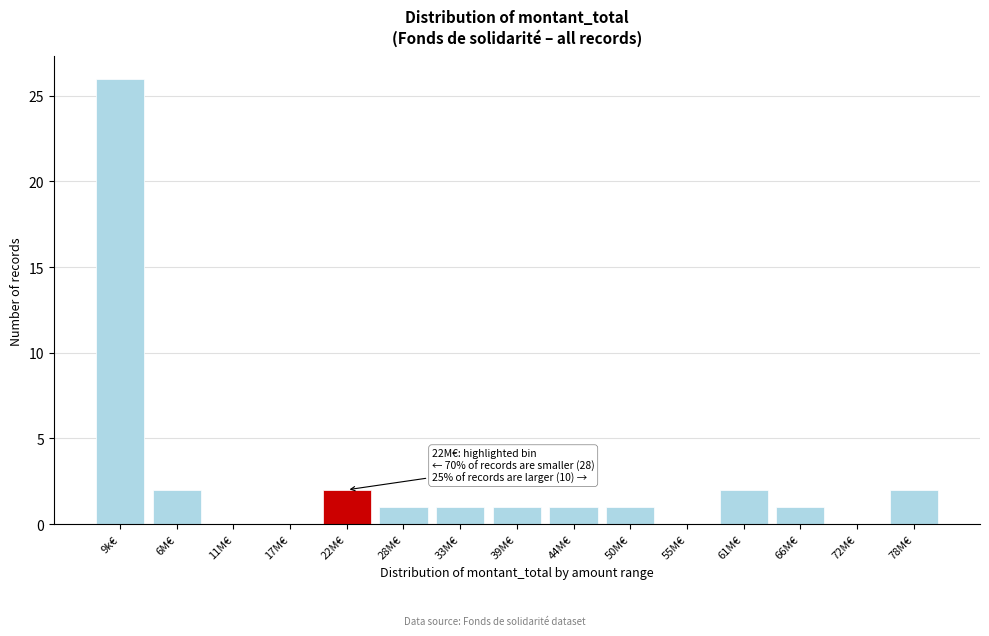

True or false: the data shows 2 at 33M€.

False